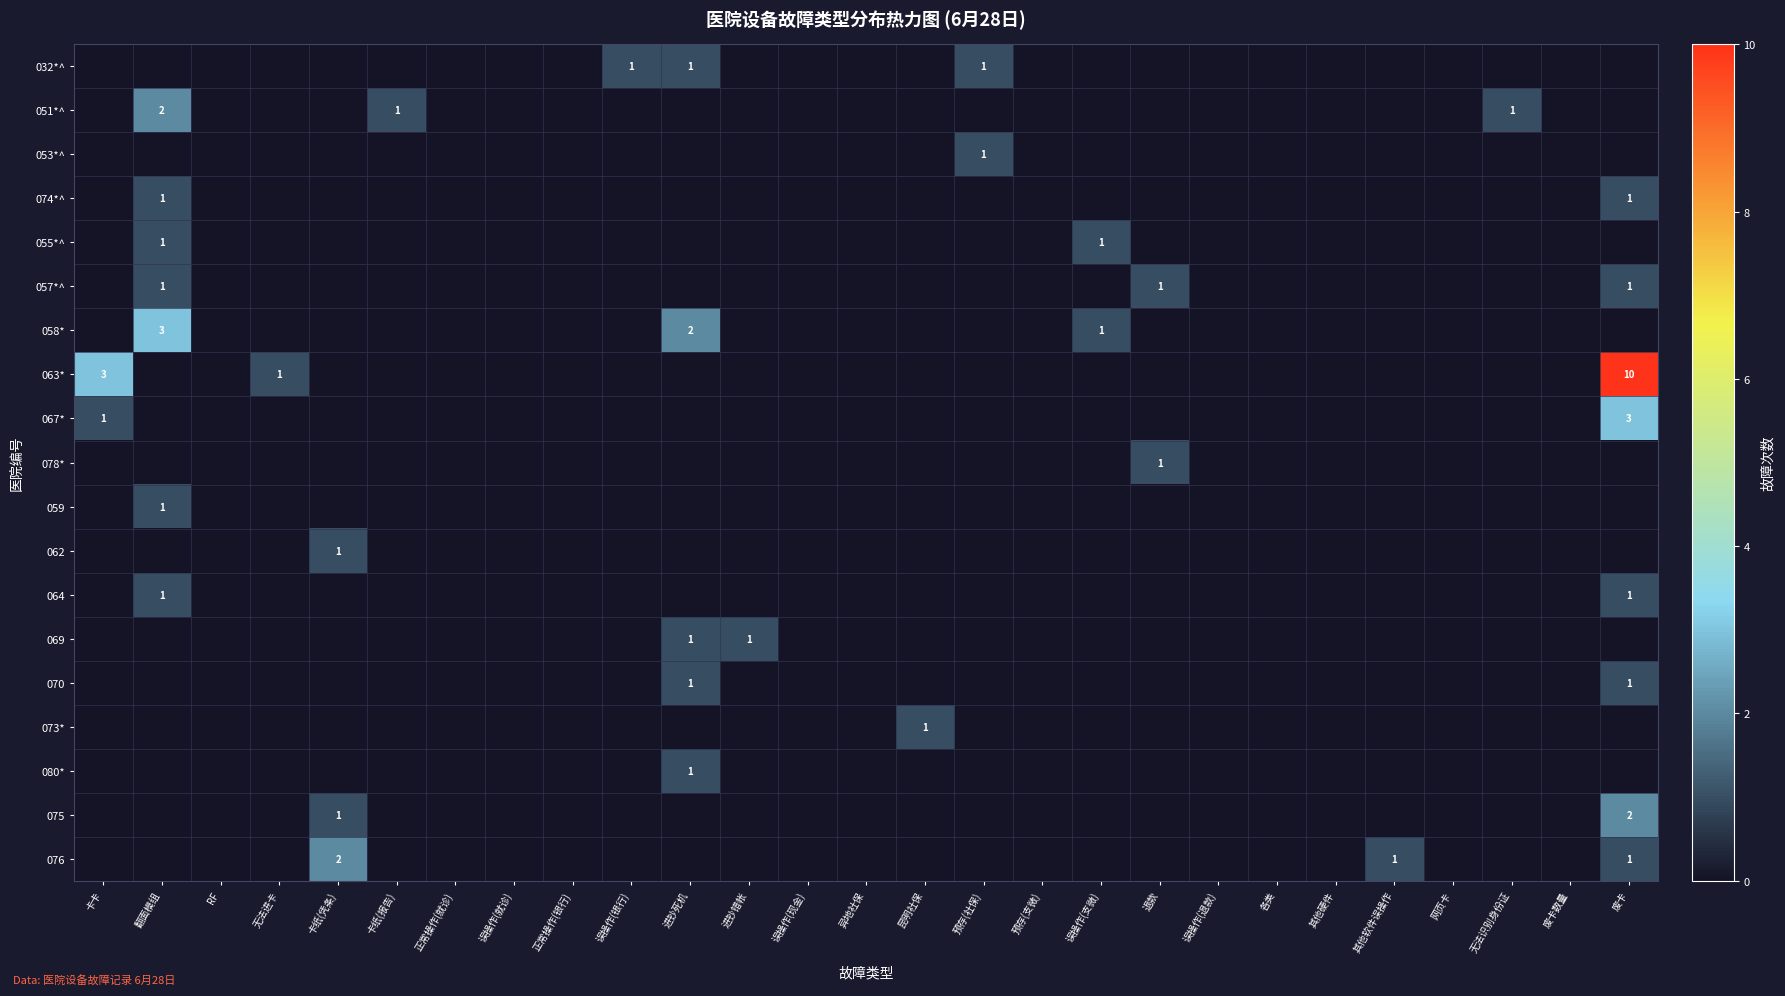

Which series has the largest total across all categories?

063*